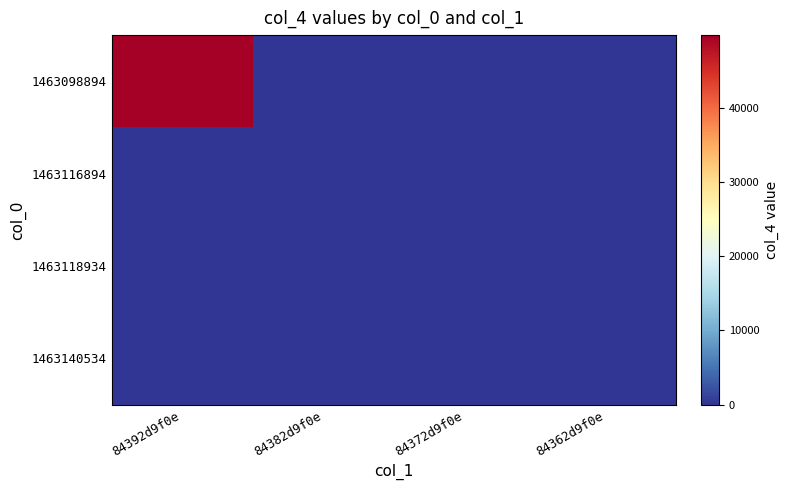

What is the total value across all series at 84392d9f0e?

49832